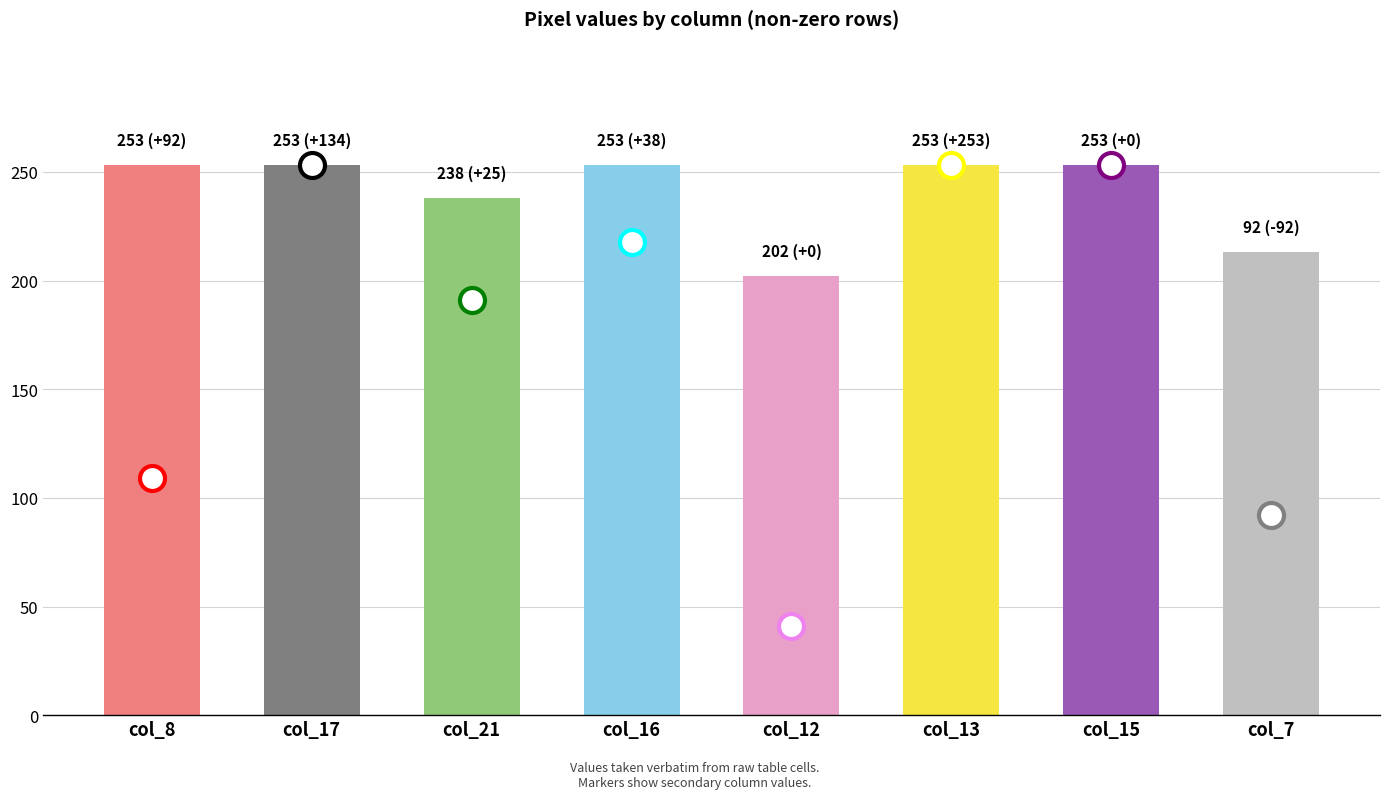

Reading left to right, transcribe all the data shown in this chart.

col_8=253	col_17=253	col_21=238	col_16=253	col_12=202	col_13=253	col_15=253	col_7=213